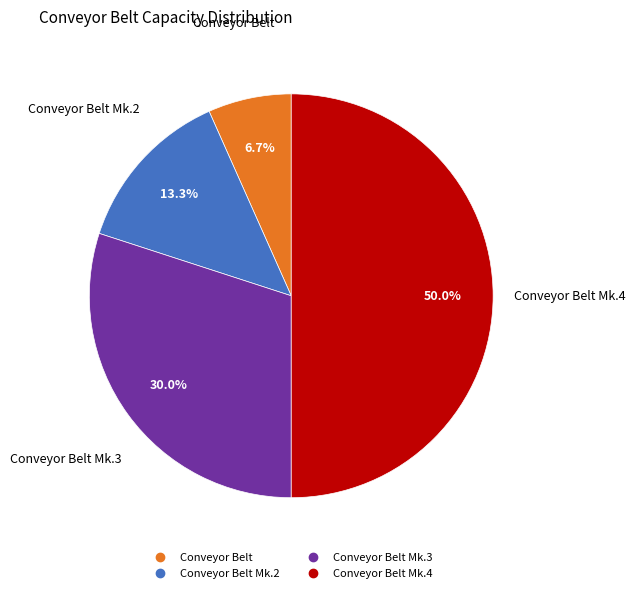

How many slices are in this pie chart?

4